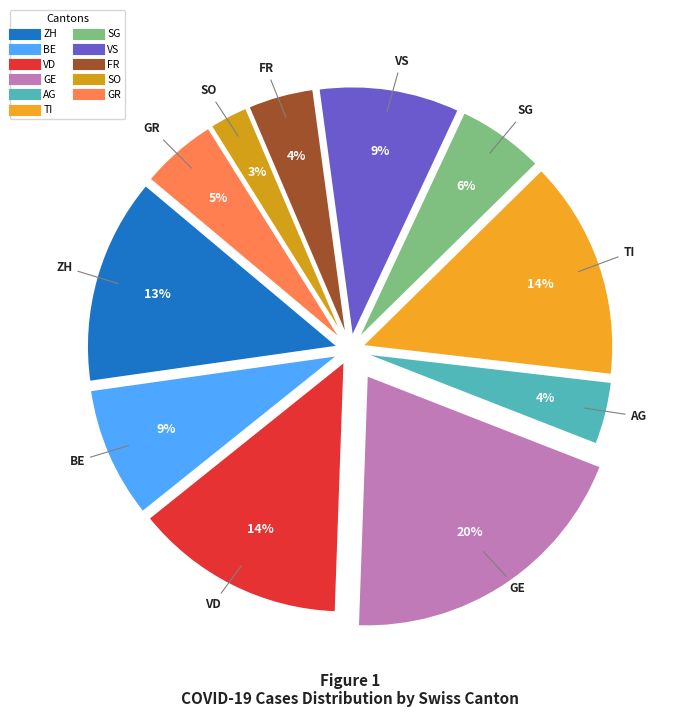

Count the number of slices in the pie.

11